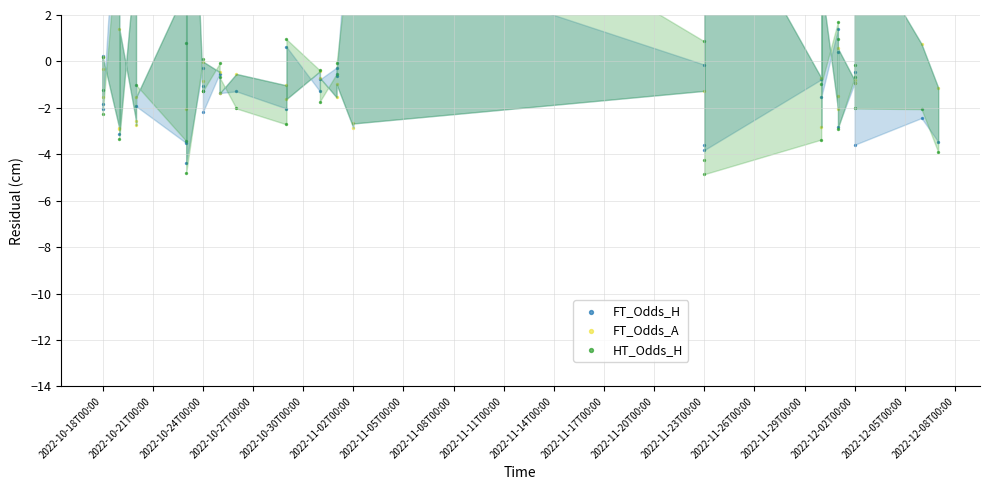

Which series has the largest Y range (max minus min)?

FT_Odds_A